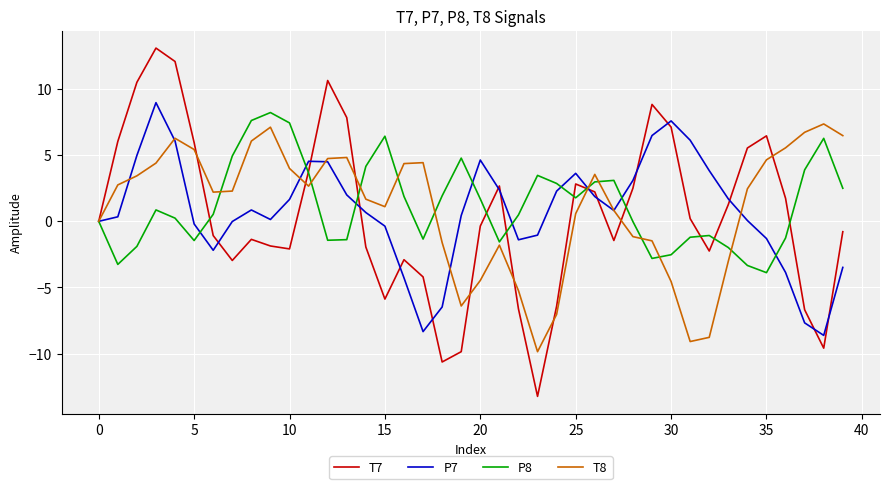

How many interior local valleys does the P8 series have?

8